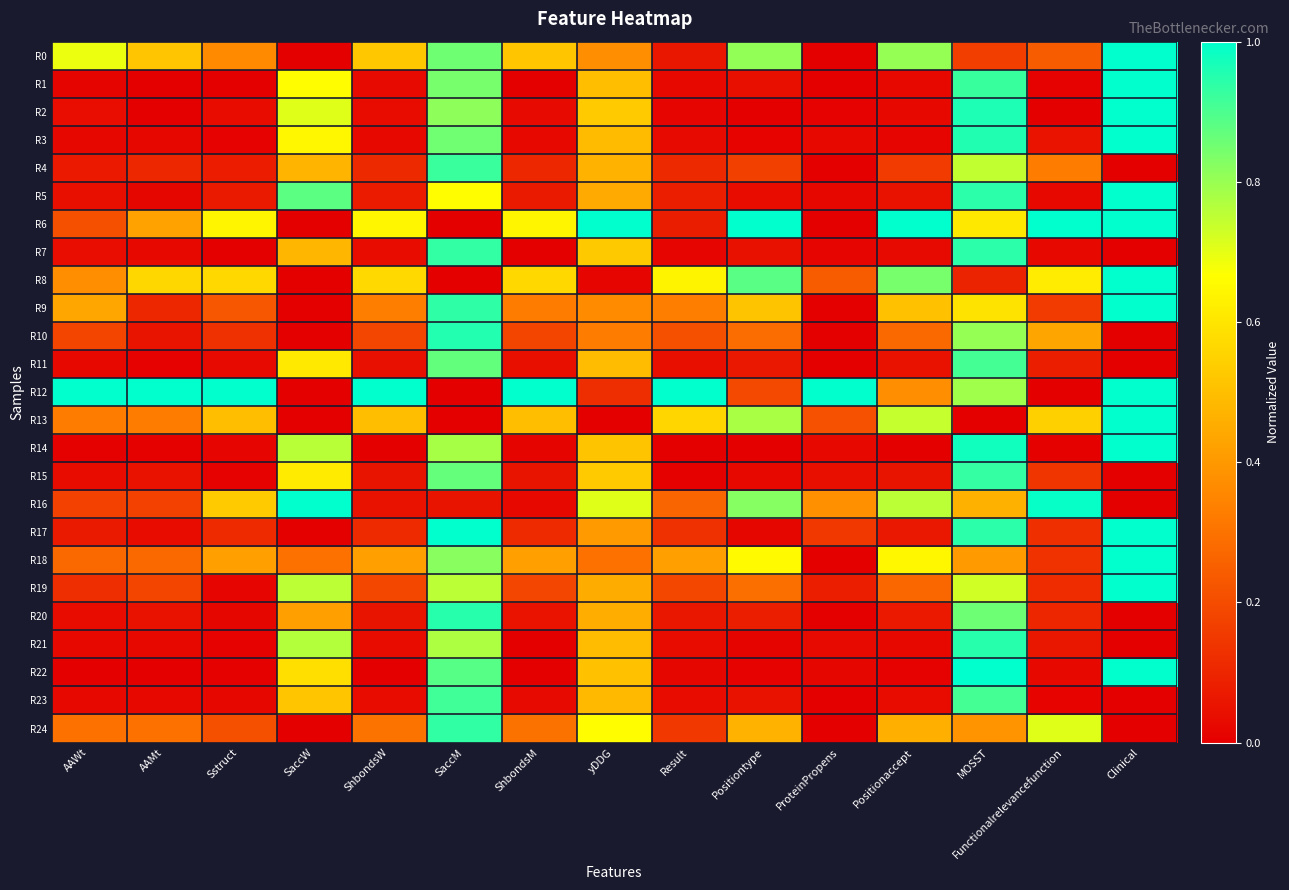

Reading right to left, transcribe all the data shown in this chart.

R0: Clinical=1.0	Functionalrelevancefunction=0.2	MOSST=0.2	Positionaccept=0.8	ProteinPropens=0.0	Positiontype=0.8	Result=0.1	yDDG=0.4	ShbondsM=0.5	SaccM=0.9	ShbondsW=0.5	SaccW=0.0	Sstruct=0.4	AAMt=0.5	AAWt=0.7
R1: Clinical=1.0	Functionalrelevancefunction=0.0	MOSST=0.9	Positionaccept=0.0	ProteinPropens=0.0	Positiontype=0.0	Result=0.0	yDDG=0.5	ShbondsM=0.0	SaccM=0.8	ShbondsW=0.0	SaccW=0.7	Sstruct=0.0	AAMt=0.0	AAWt=0.0
R2: Clinical=1.0	Functionalrelevancefunction=0.0	MOSST=1.0	Positionaccept=0.0	ProteinPropens=0.0	Positiontype=0.0	Result=0.0	yDDG=0.5	ShbondsM=0.0	SaccM=0.8	ShbondsW=0.0	SaccW=0.7	Sstruct=0.0	AAMt=0.0	AAWt=0.0
R3: Clinical=1.0	Functionalrelevancefunction=0.1	MOSST=1.0	Positionaccept=0.0	ProteinPropens=0.0	Positiontype=0.0	Result=0.0	yDDG=0.5	ShbondsM=0.0	SaccM=0.9	ShbondsW=0.0	SaccW=0.6	Sstruct=0.0	AAMt=0.0	AAWt=0.0
R4: Clinical=0.0	Functionalrelevancefunction=0.3	MOSST=0.7	Positionaccept=0.2	ProteinPropens=0.0	Positiontype=0.2	Result=0.1	yDDG=0.5	ShbondsM=0.1	SaccM=0.9	ShbondsW=0.1	SaccW=0.5	Sstruct=0.1	AAMt=0.1	AAWt=0.1
R5: Clinical=1.0	Functionalrelevancefunction=0.0	MOSST=0.9	Positionaccept=0.0	ProteinPropens=0.0	Positiontype=0.0	Result=0.1	yDDG=0.4	ShbondsM=0.1	SaccM=0.7	ShbondsW=0.1	SaccW=0.9	Sstruct=0.1	AAMt=0.0	AAWt=0.0
R6: Clinical=1.0	Functionalrelevancefunction=1.0	MOSST=0.6	Positionaccept=1.0	ProteinPropens=0.0	Positiontype=1.0	Result=0.1	yDDG=1.0	ShbondsM=0.6	SaccM=0.0	ShbondsW=0.6	SaccW=0.0	Sstruct=0.6	AAMt=0.4	AAWt=0.2
R7: Clinical=0.0	Functionalrelevancefunction=0.0	MOSST=0.9	Positionaccept=0.0	ProteinPropens=0.0	Positiontype=0.0	Result=0.0	yDDG=0.5	ShbondsM=0.0	SaccM=0.9	ShbondsW=0.0	SaccW=0.5	Sstruct=0.0	AAMt=0.0	AAWt=0.0
R8: Clinical=1.0	Functionalrelevancefunction=0.6	MOSST=0.1	Positionaccept=0.8	ProteinPropens=0.2	Positiontype=0.9	Result=0.6	yDDG=0.0	ShbondsM=0.6	SaccM=0.0	ShbondsW=0.6	SaccW=0.0	Sstruct=0.6	AAMt=0.6	AAWt=0.4
R9: Clinical=1.0	Functionalrelevancefunction=0.2	MOSST=0.6	Positionaccept=0.5	ProteinPropens=0.0	Positiontype=0.5	Result=0.3	yDDG=0.4	ShbondsM=0.3	SaccM=0.9	ShbondsW=0.3	SaccW=0.0	Sstruct=0.2	AAMt=0.1	AAWt=0.4
R10: Clinical=0.0	Functionalrelevancefunction=0.4	MOSST=0.8	Positionaccept=0.3	ProteinPropens=0.0	Positiontype=0.3	Result=0.2	yDDG=0.3	ShbondsM=0.2	SaccM=1.0	ShbondsW=0.2	SaccW=0.0	Sstruct=0.1	AAMt=0.1	AAWt=0.2
R11: Clinical=0.0	Functionalrelevancefunction=0.1	MOSST=0.9	Positionaccept=0.0	ProteinPropens=0.0	Positiontype=0.1	Result=0.0	yDDG=0.5	ShbondsM=0.0	SaccM=0.9	ShbondsW=0.0	SaccW=0.6	Sstruct=0.0	AAMt=0.0	AAWt=0.0
R12: Clinical=1.0	Functionalrelevancefunction=0.0	MOSST=0.8	Positionaccept=0.4	ProteinPropens=1.0	Positiontype=0.2	Result=1.0	yDDG=0.1	ShbondsM=1.0	SaccM=0.0	ShbondsW=1.0	SaccW=0.0	Sstruct=1.0	AAMt=1.0	AAWt=1.0
R13: Clinical=1.0	Functionalrelevancefunction=0.5	MOSST=0.0	Positionaccept=0.7	ProteinPropens=0.2	Positiontype=0.8	Result=0.6	yDDG=0.0	ShbondsM=0.5	SaccM=0.0	ShbondsW=0.5	SaccW=0.0	Sstruct=0.5	AAMt=0.3	AAWt=0.3
R14: Clinical=1.0	Functionalrelevancefunction=0.0	MOSST=1.0	Positionaccept=0.0	ProteinPropens=0.0	Positiontype=0.0	Result=0.0	yDDG=0.5	ShbondsM=0.0	SaccM=0.8	ShbondsW=0.0	SaccW=0.8	Sstruct=0.0	AAMt=0.0	AAWt=0.0
R15: Clinical=0.0	Functionalrelevancefunction=0.1	MOSST=0.9	Positionaccept=0.1	ProteinPropens=0.0	Positiontype=0.0	Result=0.0	yDDG=0.5	ShbondsM=0.1	SaccM=0.9	ShbondsW=0.1	SaccW=0.6	Sstruct=0.0	AAMt=0.1	AAWt=0.0
R16: Clinical=0.0	Functionalrelevancefunction=1.0	MOSST=0.5	Positionaccept=0.8	ProteinPropens=0.4	Positiontype=0.8	Result=0.3	yDDG=0.7	ShbondsM=0.0	SaccM=0.1	ShbondsW=0.0	SaccW=1.0	Sstruct=0.5	AAMt=0.2	AAWt=0.2
R17: Clinical=1.0	Functionalrelevancefunction=0.1	MOSST=0.9	Positionaccept=0.1	ProteinPropens=0.1	Positiontype=0.0	Result=0.1	yDDG=0.4	ShbondsM=0.1	SaccM=1.0	ShbondsW=0.1	SaccW=0.0	Sstruct=0.1	AAMt=0.0	AAWt=0.1
R18: Clinical=1.0	Functionalrelevancefunction=0.1	MOSST=0.4	Positionaccept=0.6	ProteinPropens=0.0	Positiontype=0.7	Result=0.4	yDDG=0.3	ShbondsM=0.4	SaccM=0.8	ShbondsW=0.4	SaccW=0.3	Sstruct=0.4	AAMt=0.3	AAWt=0.3
R19: Clinical=1.0	Functionalrelevancefunction=0.1	MOSST=0.7	Positionaccept=0.3	ProteinPropens=0.1	Positiontype=0.3	Result=0.2	yDDG=0.5	ShbondsM=0.2	SaccM=0.8	ShbondsW=0.2	SaccW=0.8	Sstruct=0.0	AAMt=0.2	AAWt=0.1
R20: Clinical=0.0	Functionalrelevancefunction=0.1	MOSST=0.9	Positionaccept=0.1	ProteinPropens=0.0	Positiontype=0.1	Result=0.1	yDDG=0.5	ShbondsM=0.1	SaccM=0.9	ShbondsW=0.1	SaccW=0.4	Sstruct=0.0	AAMt=0.0	AAWt=0.0
R21: Clinical=0.0	Functionalrelevancefunction=0.1	MOSST=0.9	Positionaccept=0.0	ProteinPropens=0.0	Positiontype=0.0	Result=0.0	yDDG=0.5	ShbondsM=0.0	SaccM=0.8	ShbondsW=0.0	SaccW=0.8	Sstruct=0.0	AAMt=0.0	AAWt=0.0
R22: Clinical=1.0	Functionalrelevancefunction=0.0	MOSST=1.0	Positionaccept=0.0	ProteinPropens=0.0	Positiontype=0.0	Result=0.0	yDDG=0.5	ShbondsM=0.0	SaccM=0.9	ShbondsW=0.0	SaccW=0.6	Sstruct=0.0	AAMt=0.0	AAWt=0.0
R23: Clinical=0.0	Functionalrelevancefunction=0.0	MOSST=0.9	Positionaccept=0.0	ProteinPropens=0.0	Positiontype=0.0	Result=0.0	yDDG=0.5	ShbondsM=0.0	SaccM=0.9	ShbondsW=0.0	SaccW=0.5	Sstruct=0.0	AAMt=0.0	AAWt=0.0
R24: Clinical=0.0	Functionalrelevancefunction=0.7	MOSST=0.4	Positionaccept=0.5	ProteinPropens=0.0	Positiontype=0.5	Result=0.1	yDDG=0.7	ShbondsM=0.3	SaccM=0.9	ShbondsW=0.3	SaccW=0.0	Sstruct=0.2	AAMt=0.3	AAWt=0.3